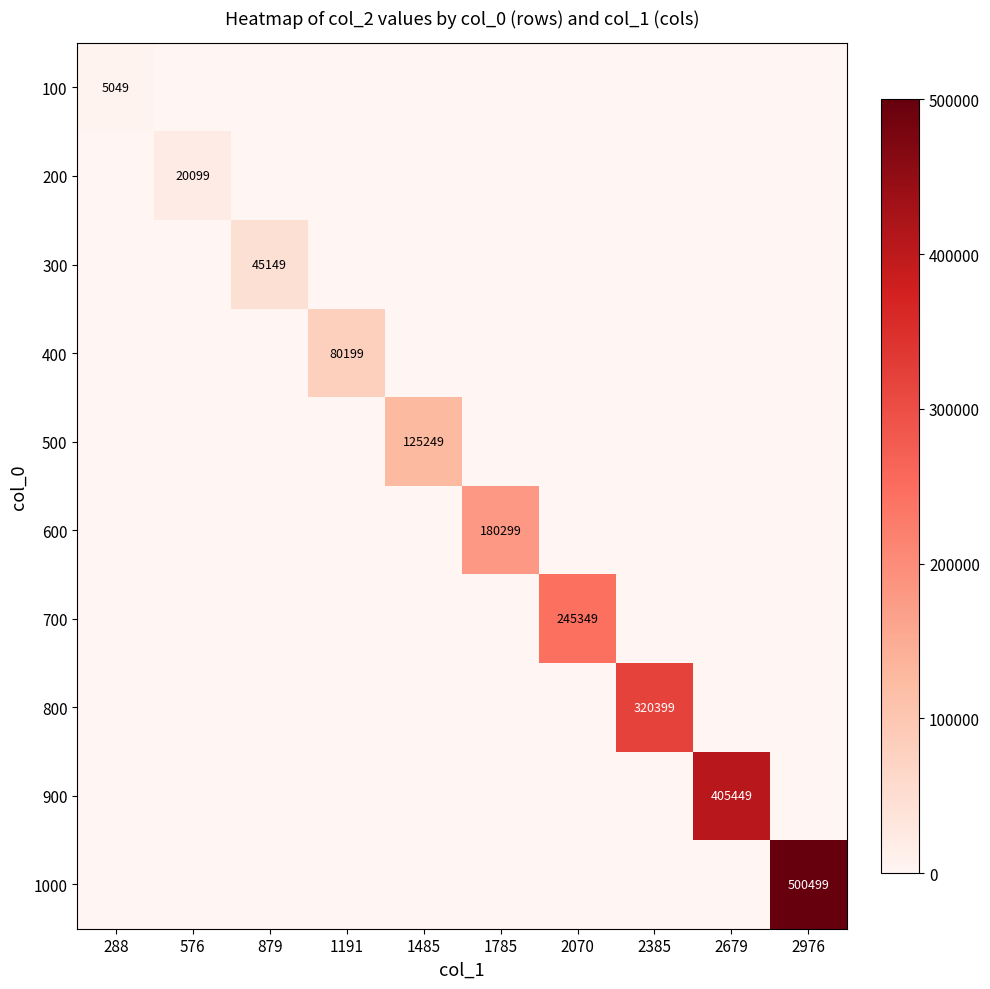

At which label does 100 reach its peak?

288